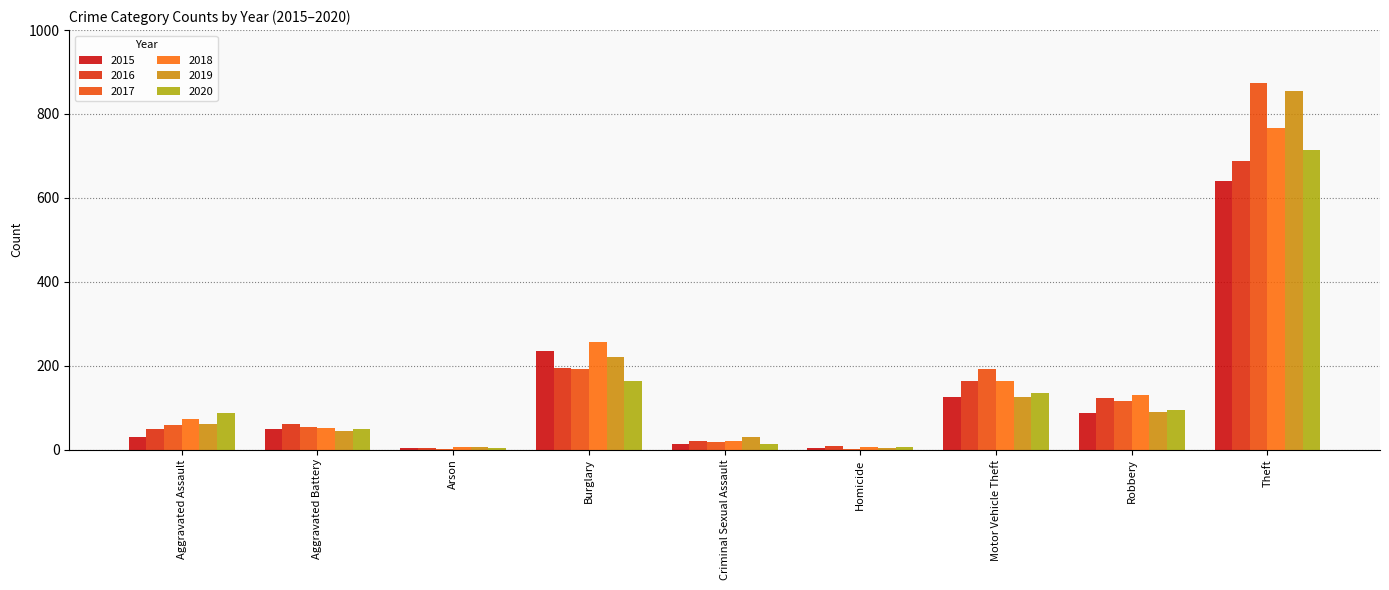

How many categories are shown in the chart?

9